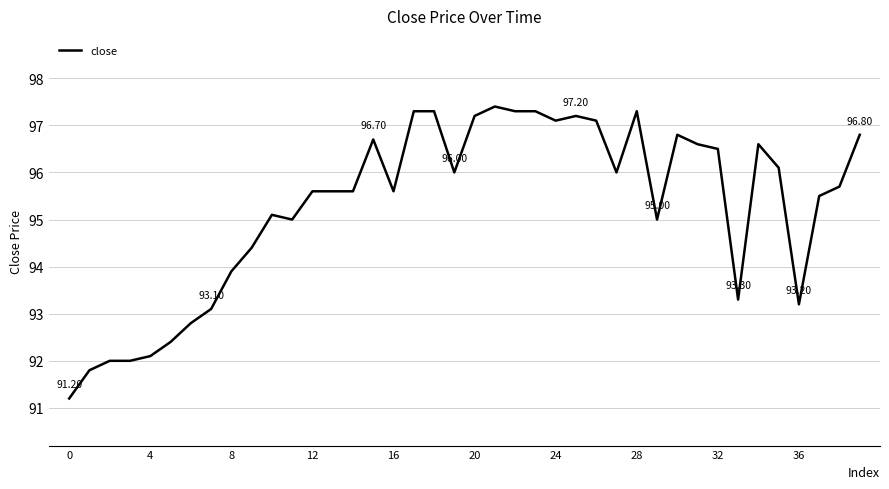

Count the number of data series in this chart.

1